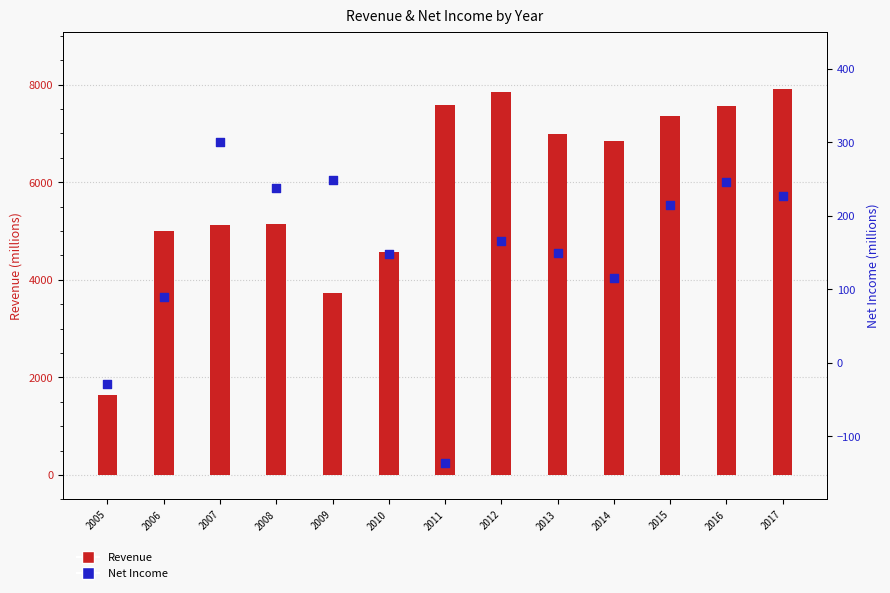

At which category is the sum across all series the highest?

2017